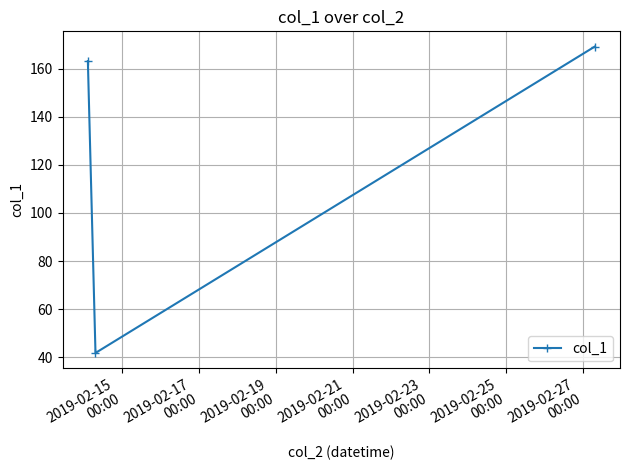

What is the value of the 2nd point from the left?

41.8